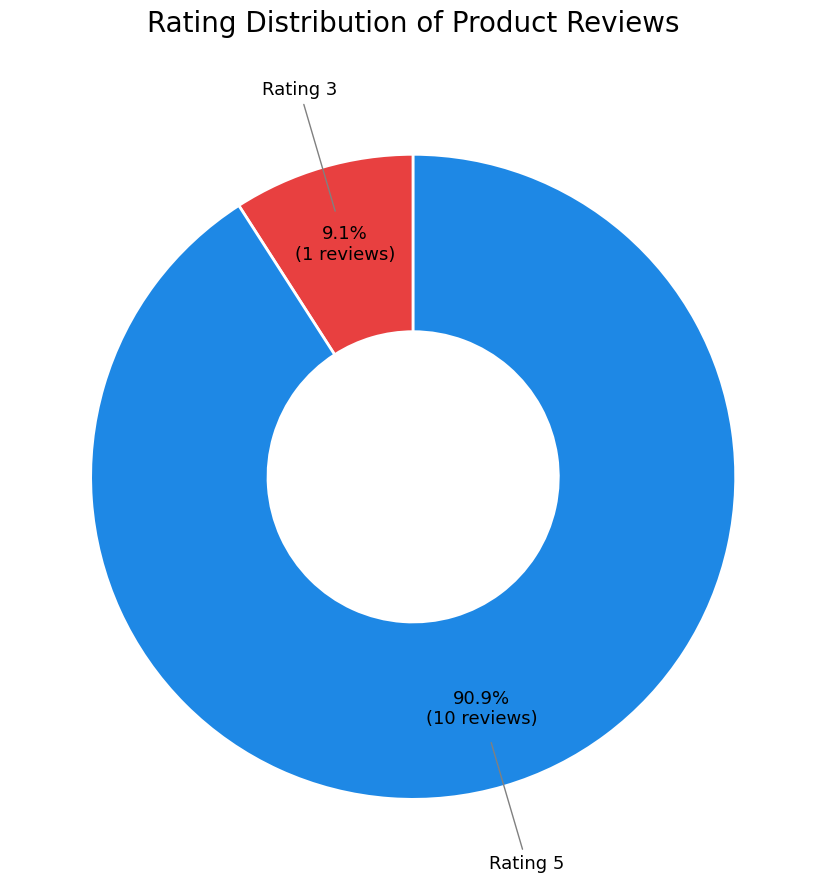

Is there any slice that represents more than half of the pie?

Yes